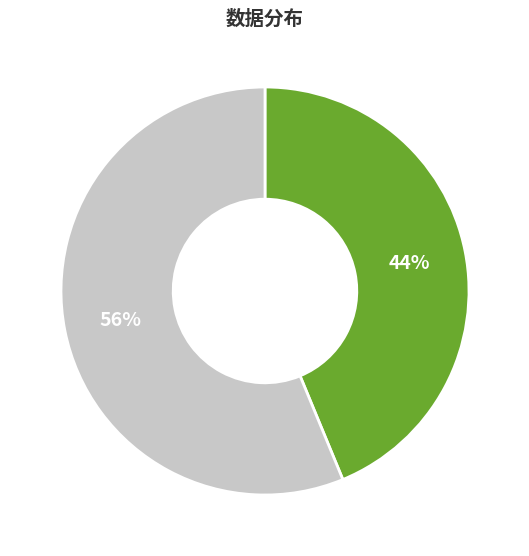

To the nearest percent, what is the average slice percentage?

50%